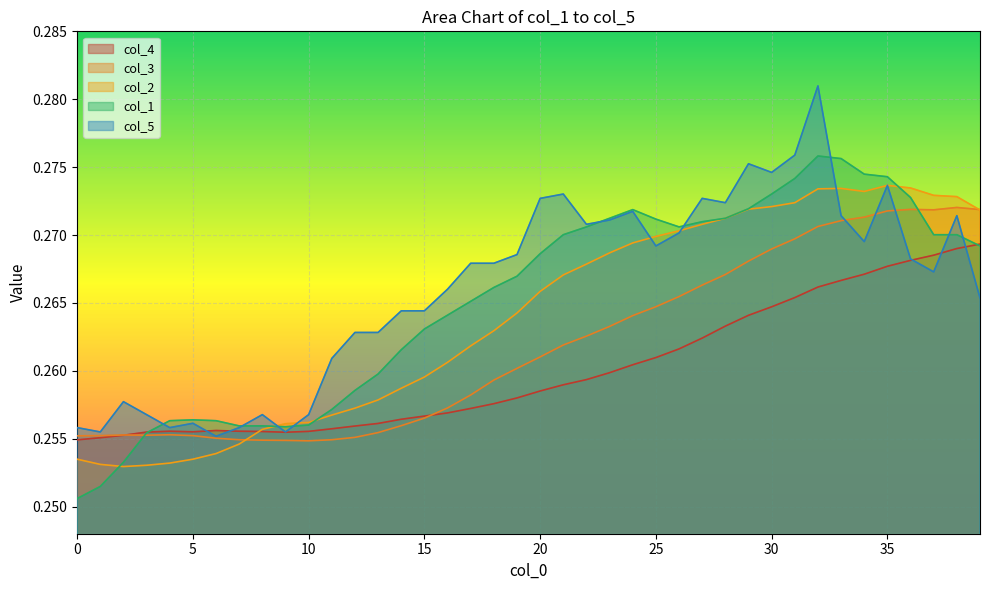

Reading right to left, transcribe all the data shown in this chart.

col_4: 39=0.3	38=0.3	37=0.3	36=0.3	35=0.3	34=0.3	33=0.3	32=0.3	31=0.3	30=0.3	29=0.3	28=0.3	27=0.3	26=0.3	25=0.3	24=0.3	23=0.3	22=0.3	21=0.3	20=0.3	19=0.3	18=0.3	17=0.3	16=0.3	15=0.3	14=0.3	13=0.3	12=0.3	11=0.3	10=0.3	9=0.3	8=0.3	7=0.3	6=0.3	5=0.3	4=0.3	3=0.3	2=0.3	1=0.3	0=0.3
col_3: 39=0.3	38=0.3	37=0.3	36=0.3	35=0.3	34=0.3	33=0.3	32=0.3	31=0.3	30=0.3	29=0.3	28=0.3	27=0.3	26=0.3	25=0.3	24=0.3	23=0.3	22=0.3	21=0.3	20=0.3	19=0.3	18=0.3	17=0.3	16=0.3	15=0.3	14=0.3	13=0.3	12=0.3	11=0.3	10=0.3	9=0.3	8=0.3	7=0.3	6=0.3	5=0.3	4=0.3	3=0.3	2=0.3	1=0.3	0=0.3
col_2: 39=0.3	38=0.3	37=0.3	36=0.3	35=0.3	34=0.3	33=0.3	32=0.3	31=0.3	30=0.3	29=0.3	28=0.3	27=0.3	26=0.3	25=0.3	24=0.3	23=0.3	22=0.3	21=0.3	20=0.3	19=0.3	18=0.3	17=0.3	16=0.3	15=0.3	14=0.3	13=0.3	12=0.3	11=0.3	10=0.3	9=0.3	8=0.3	7=0.3	6=0.3	5=0.3	4=0.3	3=0.3	2=0.3	1=0.3	0=0.3
col_1: 39=0.3	38=0.3	37=0.3	36=0.3	35=0.3	34=0.3	33=0.3	32=0.3	31=0.3	30=0.3	29=0.3	28=0.3	27=0.3	26=0.3	25=0.3	24=0.3	23=0.3	22=0.3	21=0.3	20=0.3	19=0.3	18=0.3	17=0.3	16=0.3	15=0.3	14=0.3	13=0.3	12=0.3	11=0.3	10=0.3	9=0.3	8=0.3	7=0.3	6=0.3	5=0.3	4=0.3	3=0.3	2=0.3	1=0.3	0=0.3
col_5: 39=0.3	38=0.3	37=0.3	36=0.3	35=0.3	34=0.3	33=0.3	32=0.3	31=0.3	30=0.3	29=0.3	28=0.3	27=0.3	26=0.3	25=0.3	24=0.3	23=0.3	22=0.3	21=0.3	20=0.3	19=0.3	18=0.3	17=0.3	16=0.3	15=0.3	14=0.3	13=0.3	12=0.3	11=0.3	10=0.3	9=0.3	8=0.3	7=0.3	6=0.3	5=0.3	4=0.3	3=0.3	2=0.3	1=0.3	0=0.3